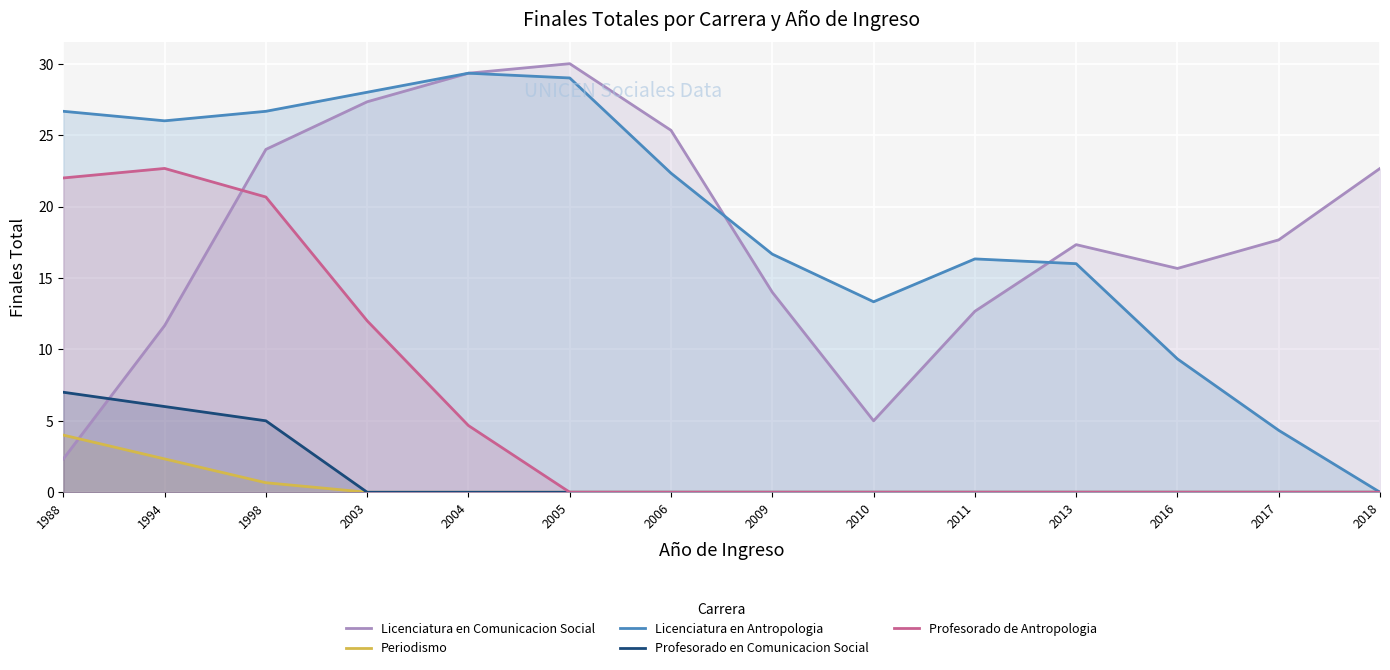

Which series changed the most between 2004 and 2011?

Licenciatura en Comunicacion Social